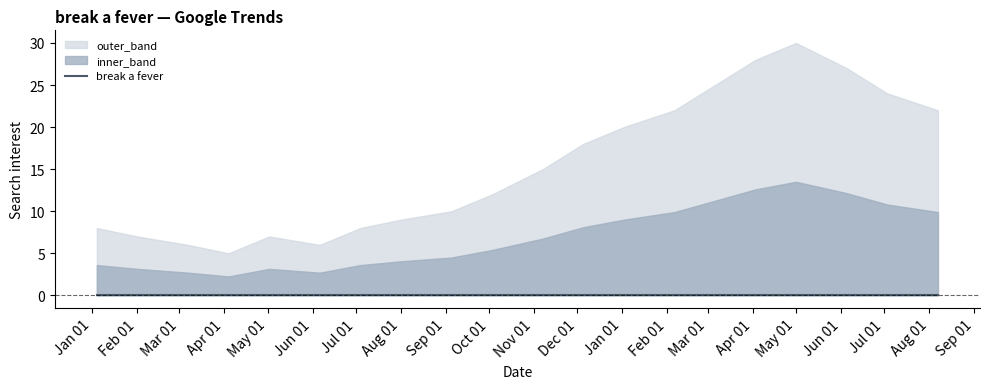

What is the label of the 17th point from the left?

2005-05-01